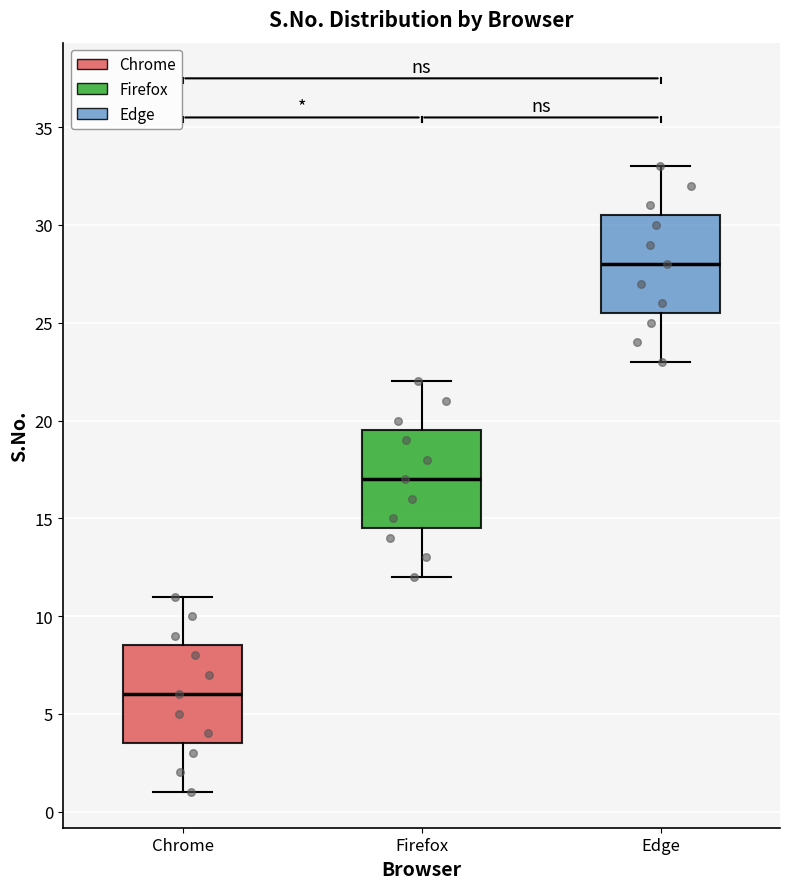

Reading left to right, transcribe this box plot: for each box, give where its median line is, the range the box spans, and where its two whiskers end, as read against the y-axis. The values are not printed on the chart, so give them approximately, as read against the axis.

Chrome: median 6.0, box 3.5 to 8.5, whiskers 1.0 to 11.0
Firefox: median 17.0, box 14.5 to 19.5, whiskers 12.0 to 22.0
Edge: median 28.0, box 25.5 to 30.5, whiskers 23.0 to 33.0